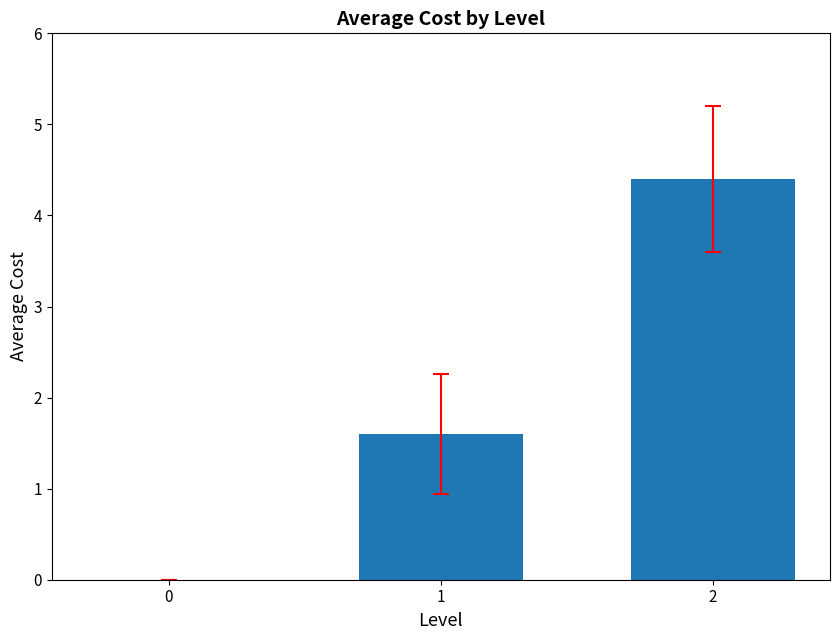

The value at 1 is 1.6. True or false?

True